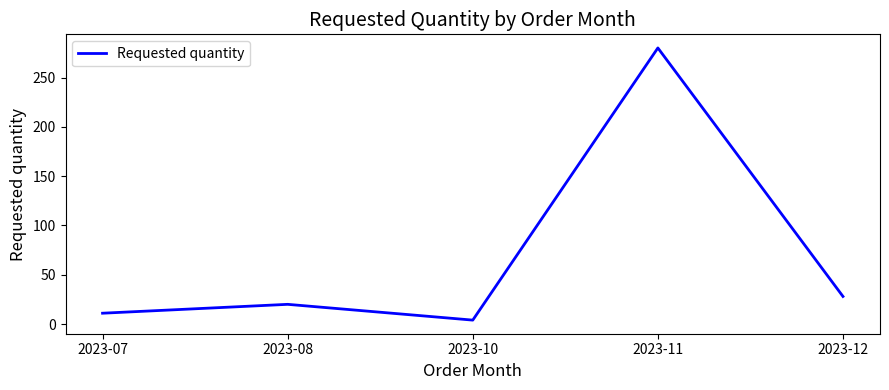

What is the difference between the values at 2023-10 and 2023-08?

16